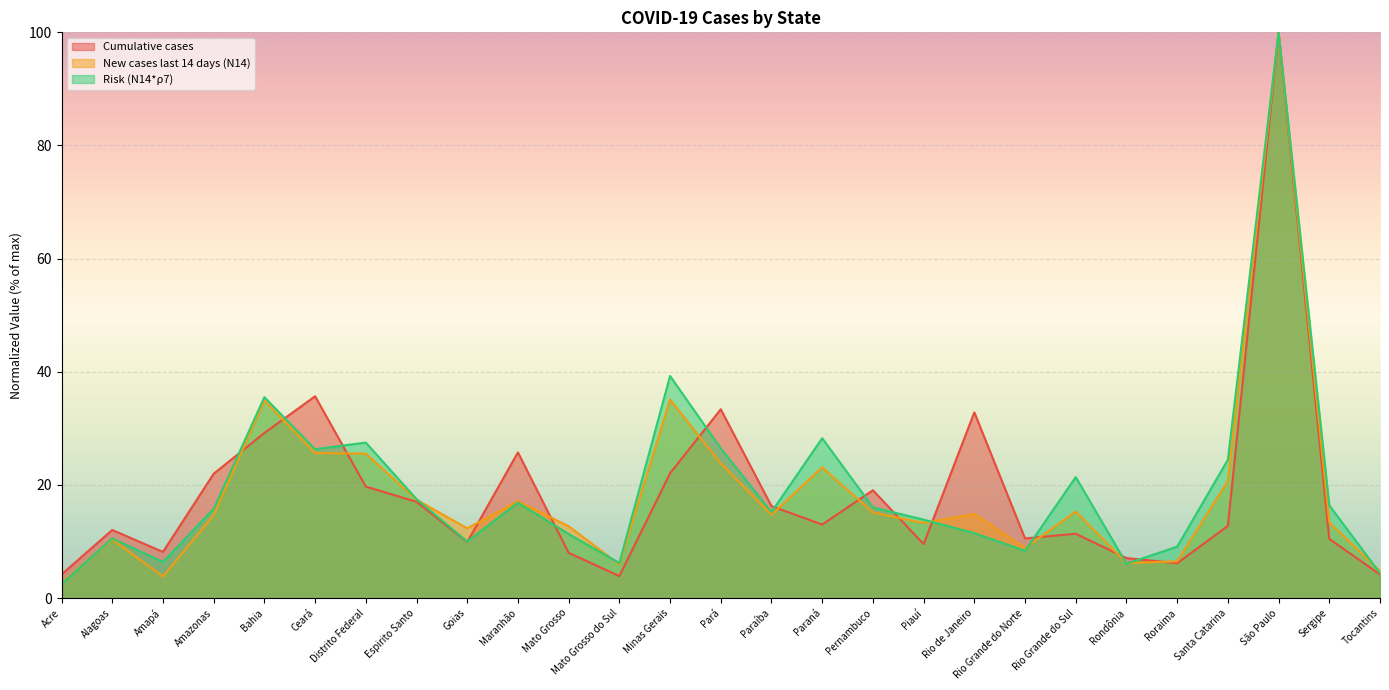

What is the difference between the Risk (N14*ρ7) values at Pernambuco and Pará?

10.4